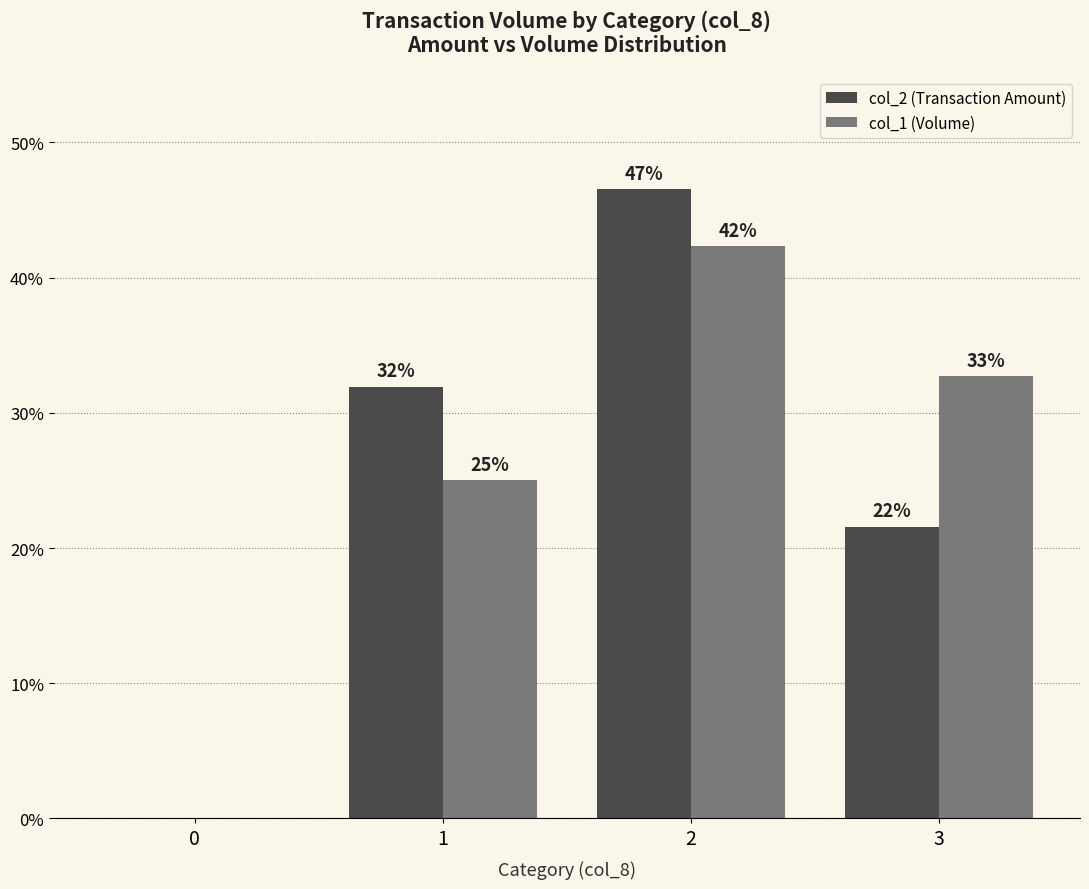

At which label is col_2 (Transaction Amount) closest to 23?

3